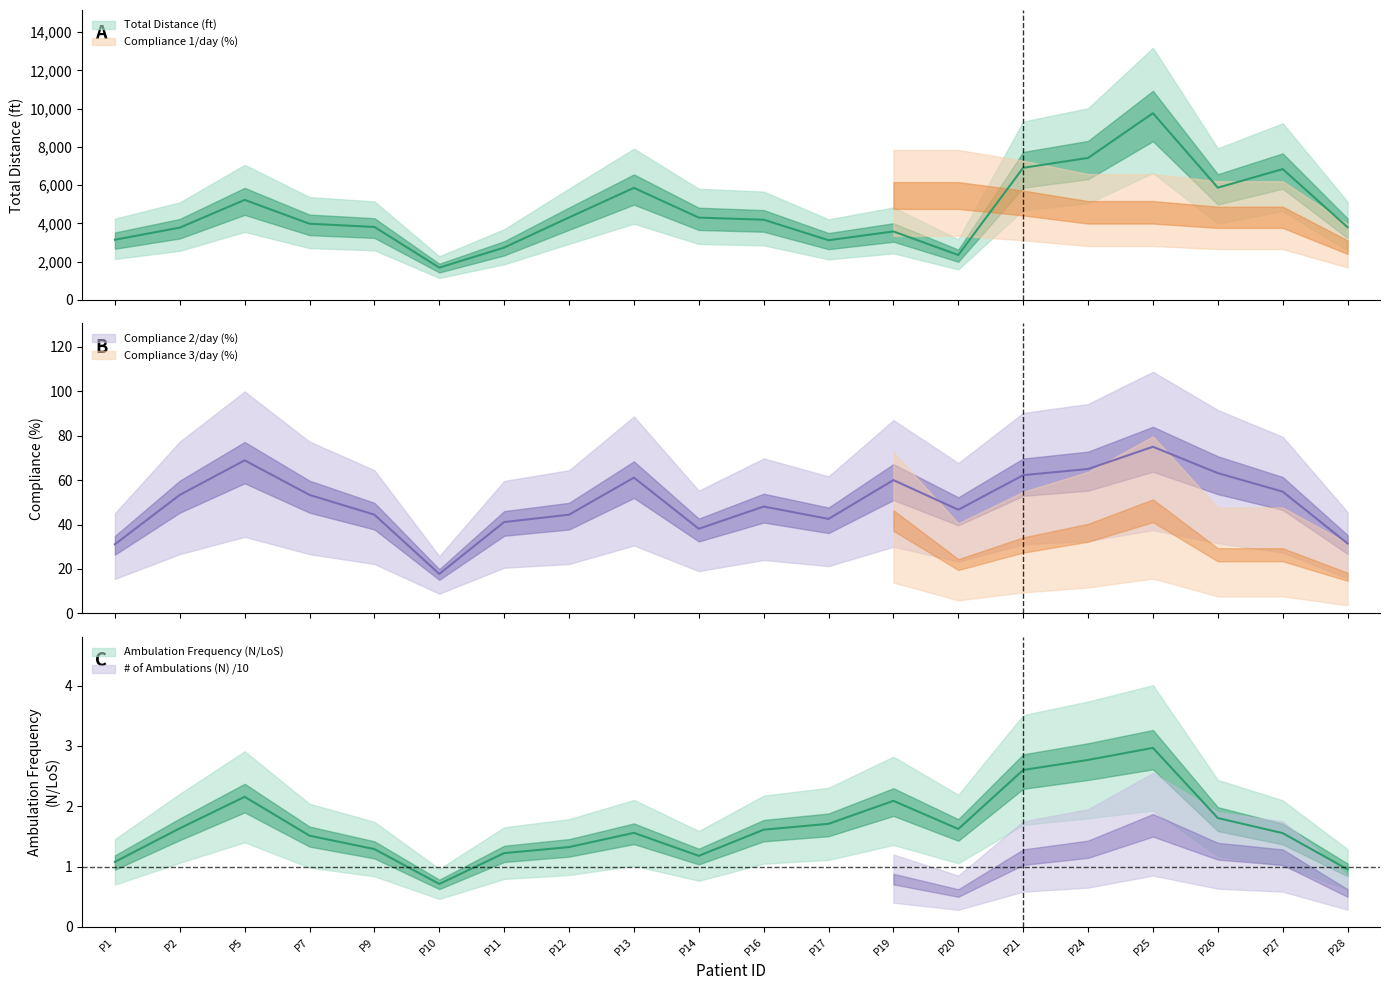

What are all the series names shown in the legend?

Total Distance (ft), Compliance 1/day (%), Compliance 2/day (%), Compliance 3/day (%), # of Ambulations (N), Ambulation Frequency (N/LoS)